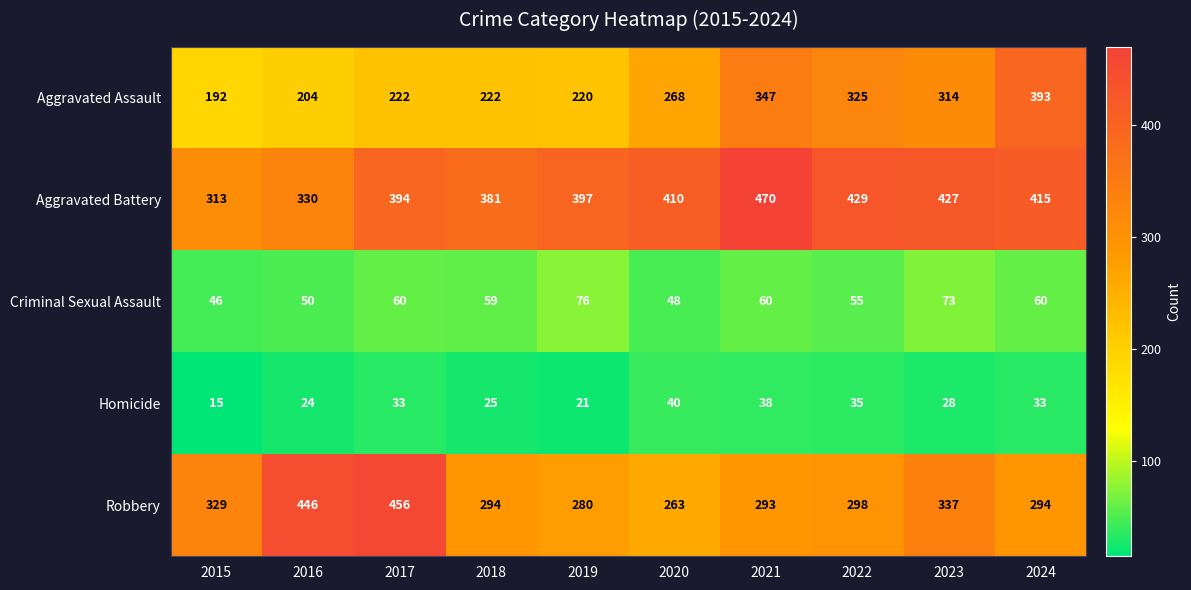

Which series has the largest total across all categories?

Aggravated Battery